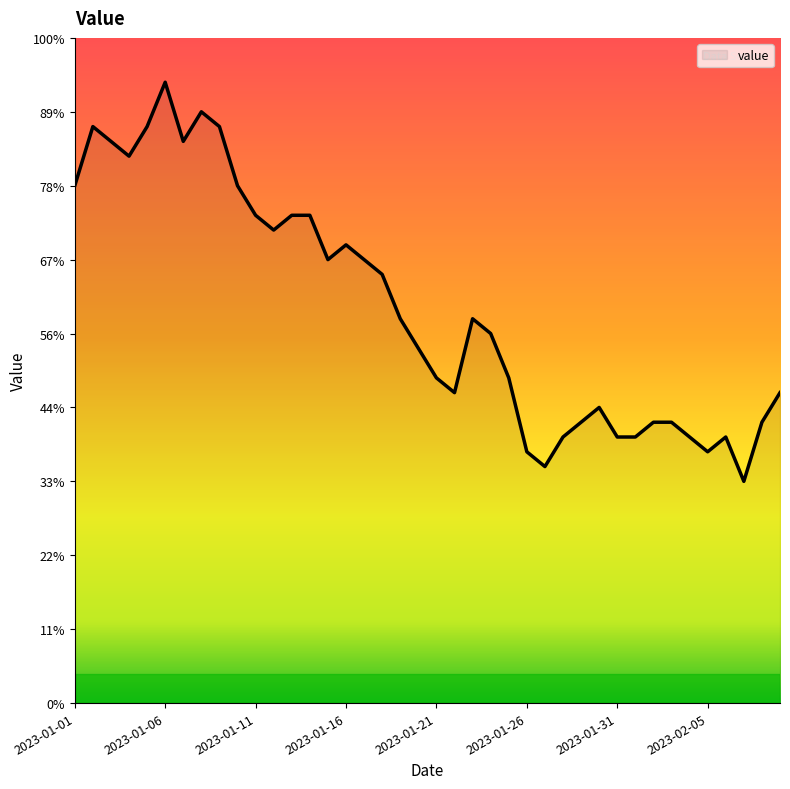

Reading right to left, extract all data points from this chart.

21	19	15	18	17	18	19	19	18	18	20	19	18	16	17	22	25	26	21	22	24	26	29	30	31	30	33	33	32	33	35	39	40	38	42	39	37	38	39	35